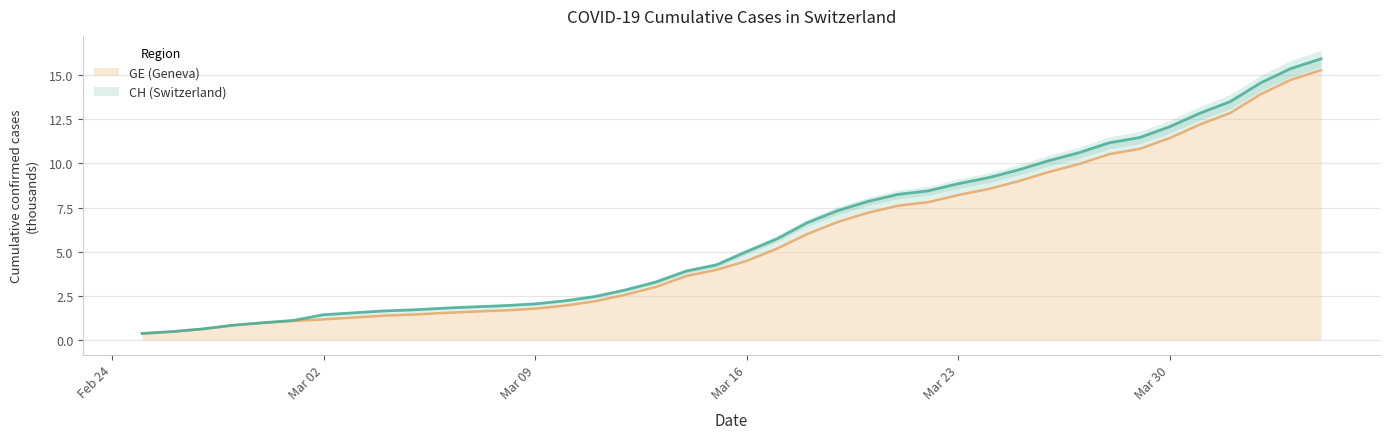

Which series changed the most between 2020-03-13 and 2020-03-25?

CH